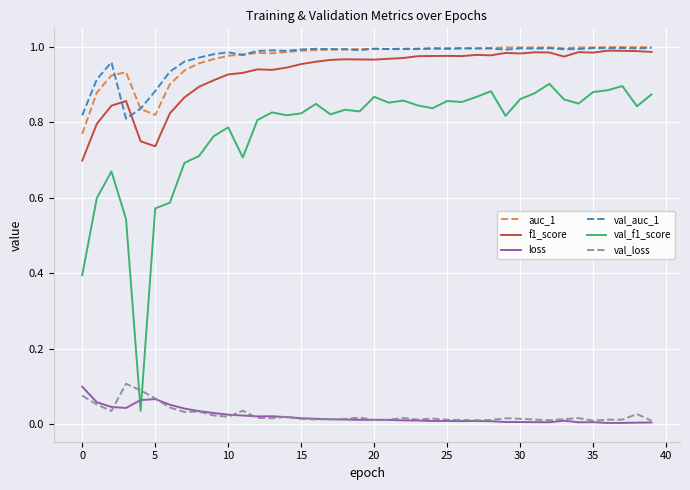

True or false: val_auc_1 and loss intersect in this chart.

False